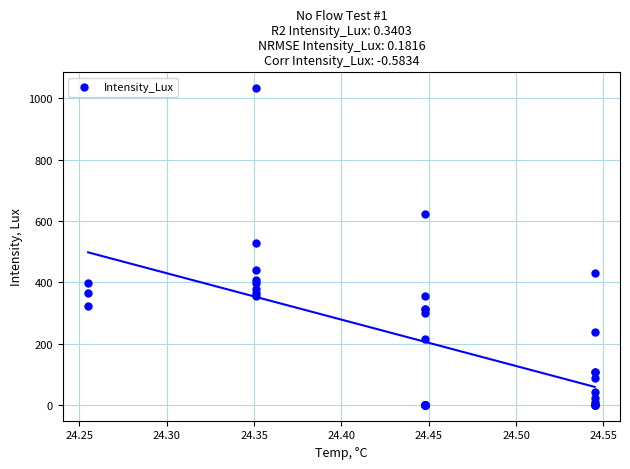

What Y value in the scatter plot is closest to 516?

527.4